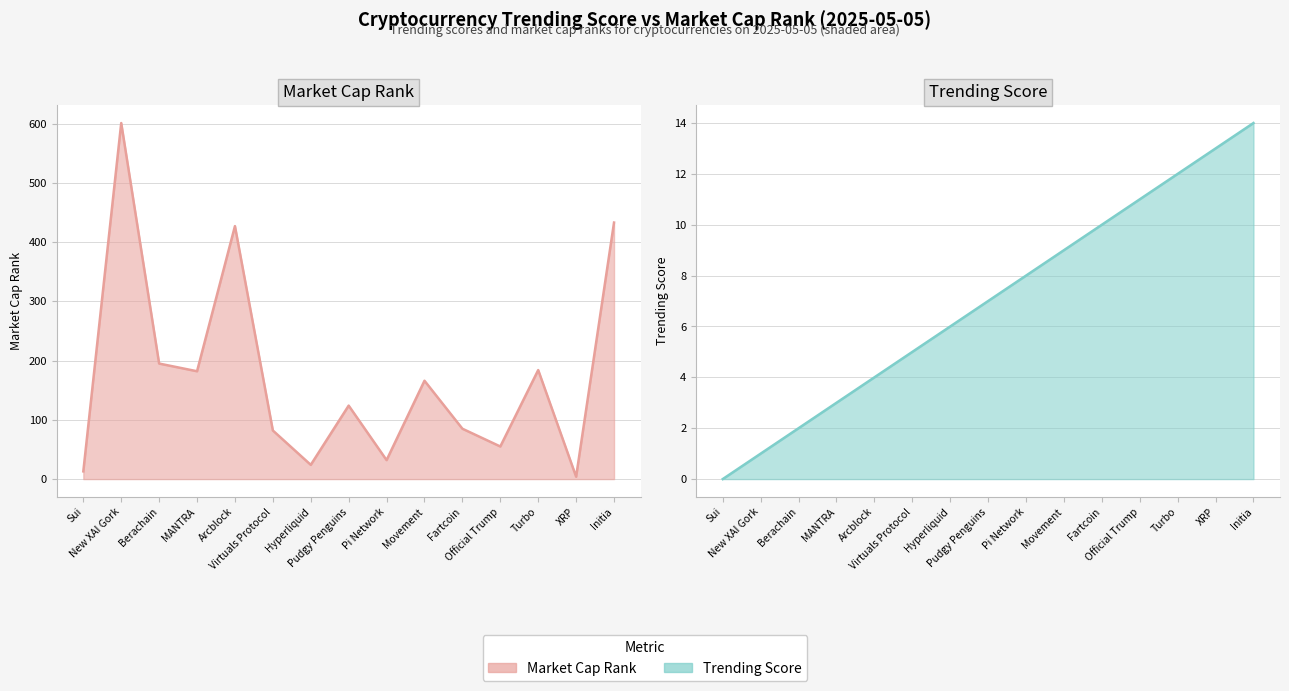

Which label corresponds to the largest value in the chart?

New XAI Gork